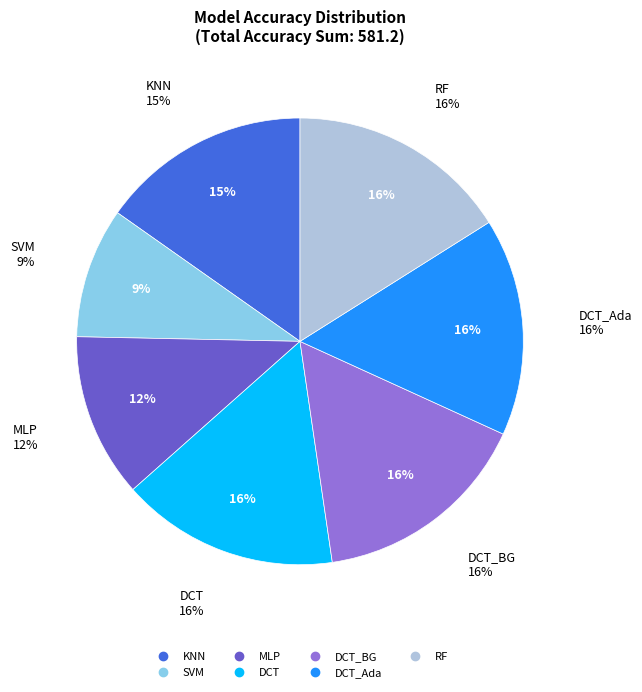

How many segments does this pie chart have?

7